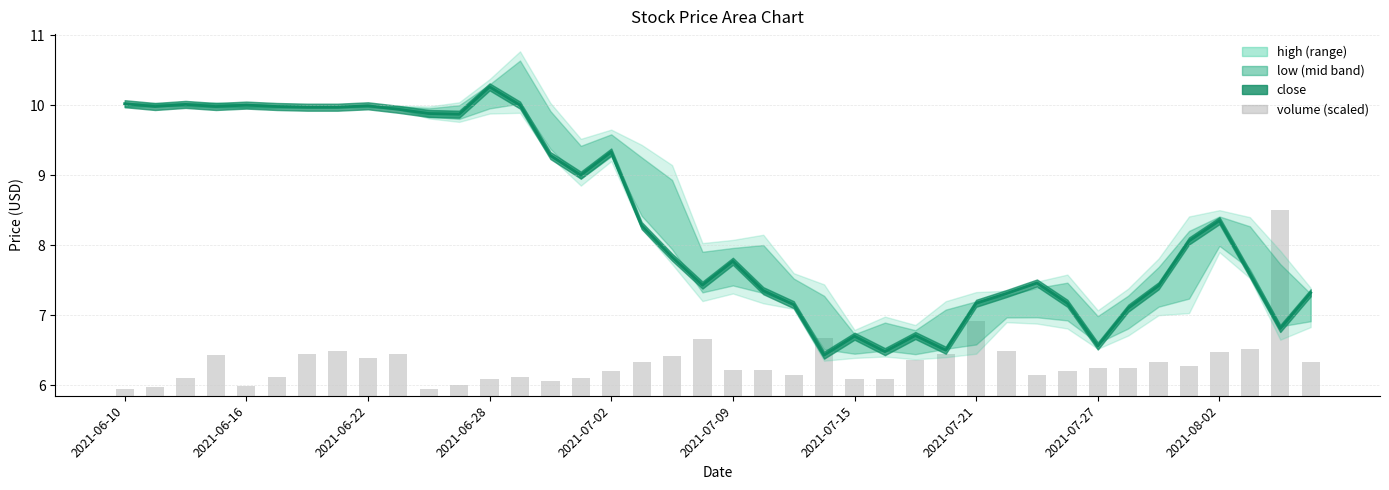

Which category has the lowest value across all series?

2021-06-10